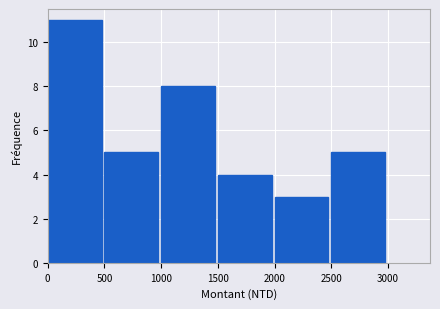

Reading left to right, list every bar in this chart as the range it spans on the x-axis followed by its height. The values are not printed on the chart, so give them approximately, as read against the axis.

0 to 500: 11
500 to 1000: 5
1000 to 1500: 8
1500 to 2000: 4
2000 to 2500: 3
2500 to 3000: 5